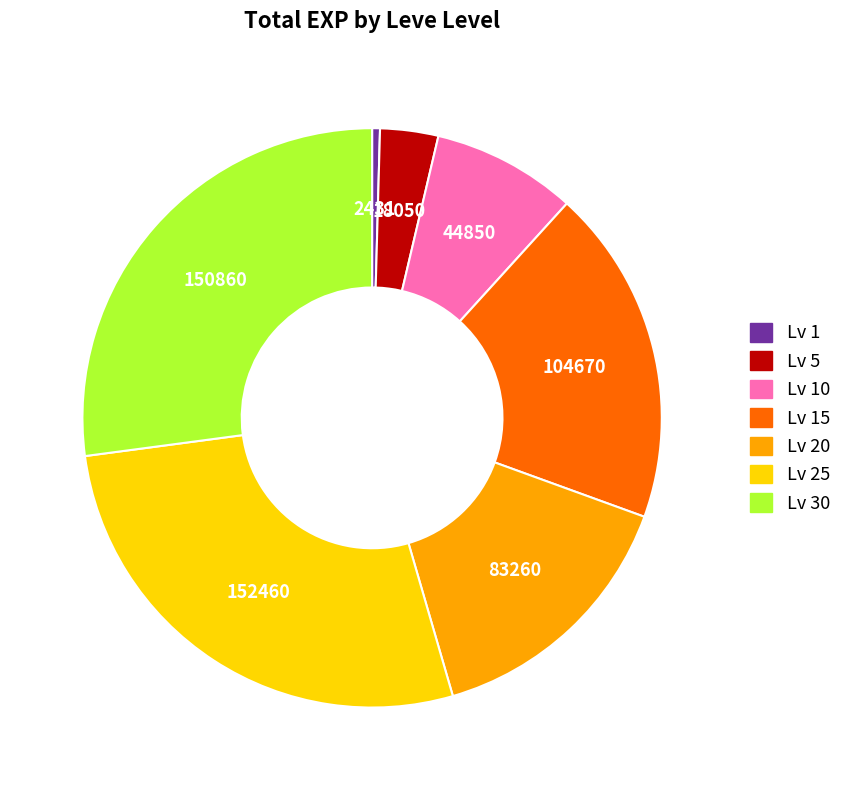

Which category has the smallest portion of the pie?

Lv 1